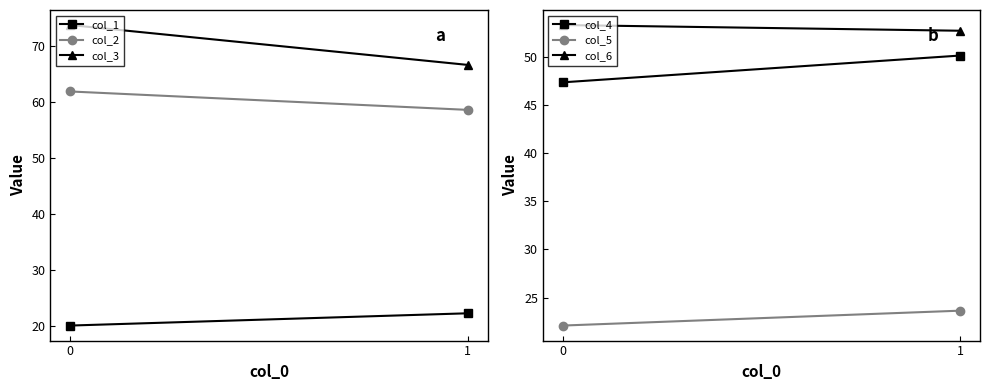

How many data points does each series have?

2